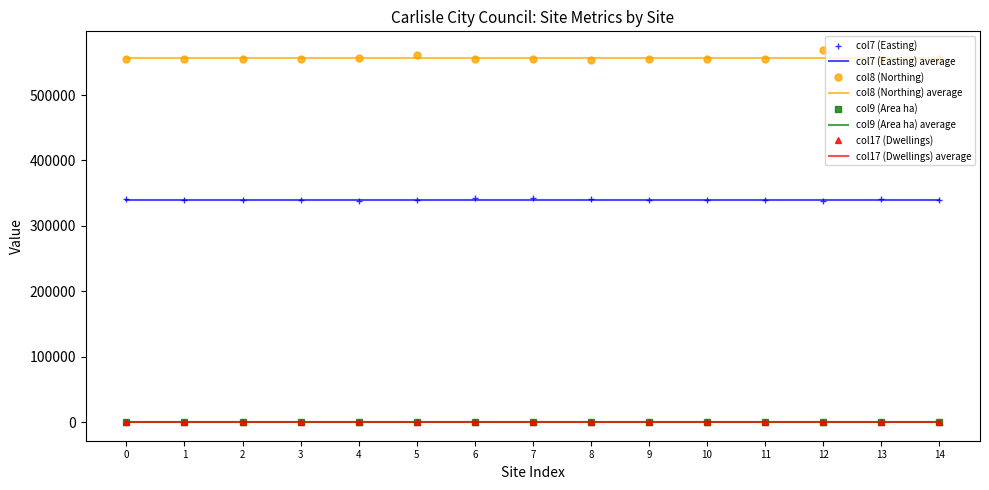

What is the minimum value for col9 (Area ha)?

0.1